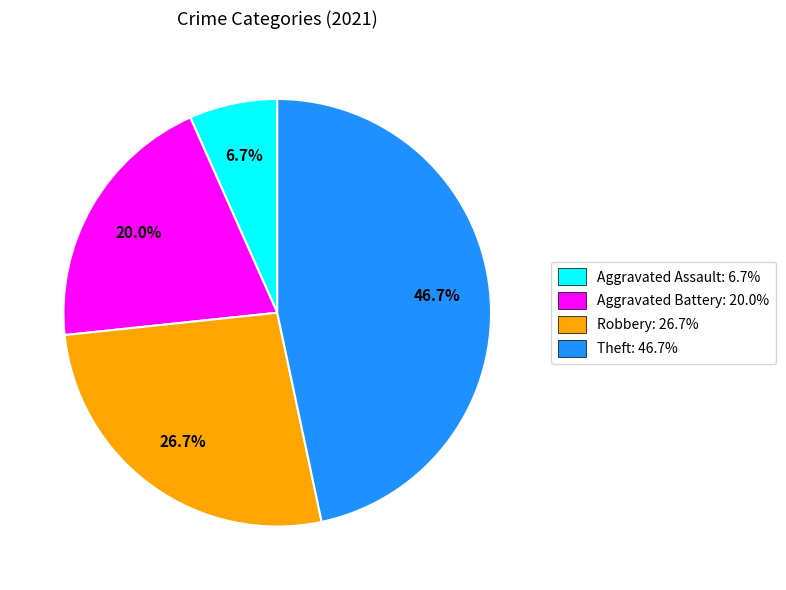

Combined, do Aggravated Assault and Robbery account for over 50%?

No